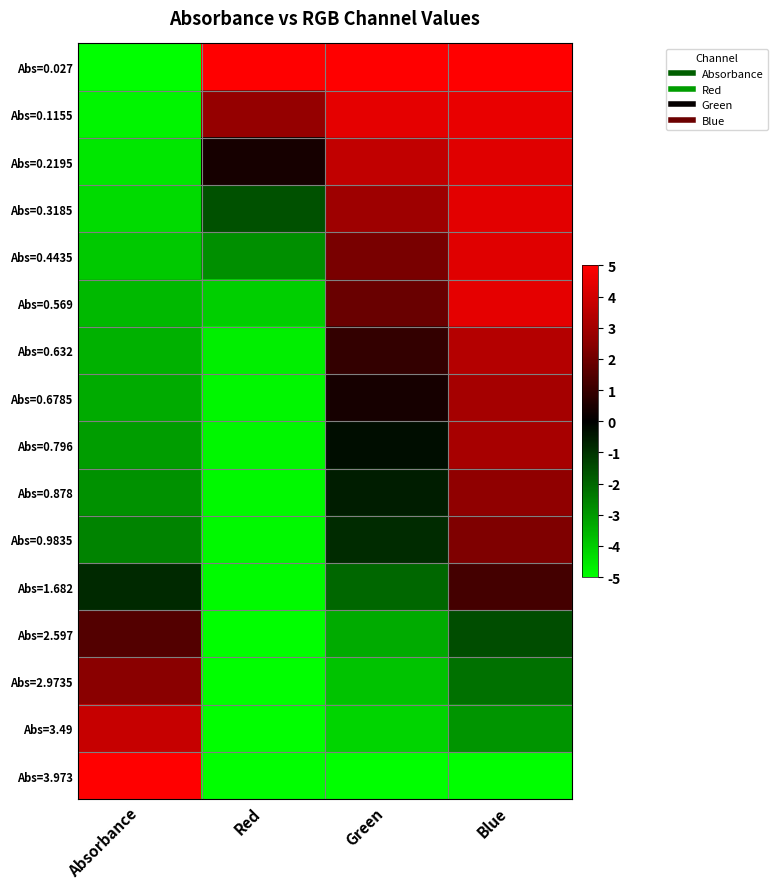

Reading left to right, what are all the values shown in this chart?

Abs=0.027: Absorbance=-5.0	Red=5.0	Green=5.0	Blue=5.0
Abs=0.1155: Absorbance=-4.8	Red=2.7	Green=4.5	Blue=4.5
Abs=0.2195: Absorbance=-4.5	Red=0.4	Green=3.7	Blue=4.3
Abs=0.3185: Absorbance=-4.3	Red=-1.6	Green=2.9	Blue=4.4
Abs=0.4435: Absorbance=-3.9	Red=-2.8	Green=2.2	Blue=4.3
Abs=0.569: Absorbance=-3.6	Red=-4.0	Green=1.9	Blue=4.4
Abs=0.632: Absorbance=-3.5	Red=-4.7	Green=0.9	Blue=3.4
Abs=0.6785: Absorbance=-3.3	Red=-4.8	Green=0.4	Blue=3.1
Abs=0.796: Absorbance=-3.1	Red=-4.8	Green=-0.3	Blue=3.1
Abs=0.878: Absorbance=-2.8	Red=-4.9	Green=-0.6	Blue=2.6
Abs=0.9835: Absorbance=-2.6	Red=-4.9	Green=-0.8	Blue=2.3
Abs=1.682: Absorbance=-0.8	Red=-4.9	Green=-2.0	Blue=1.2
Abs=2.597: Absorbance=1.5	Red=-5.0	Green=-3.4	Blue=-1.5
Abs=2.9735: Absorbance=2.5	Red=-5.0	Green=-3.8	Blue=-2.2
Abs=3.49: Absorbance=3.8	Red=-5.0	Green=-4.2	Blue=-2.9
Abs=3.973: Absorbance=5.0	Red=-5.0	Green=-5.0	Blue=-5.0